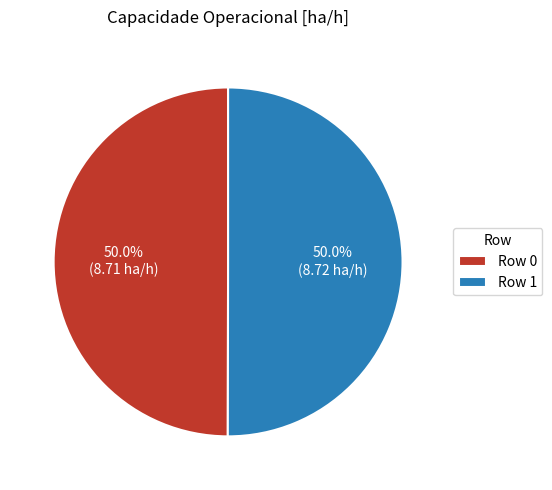

Approximately how many times larger is the value at Row 1 compared to Row 0?

1.0